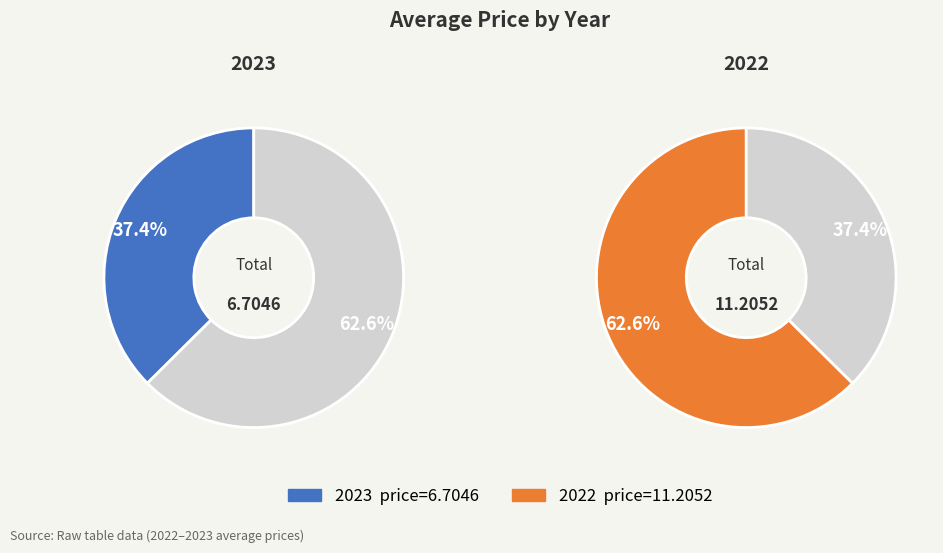

To the nearest percent, what is the average slice percentage?

50%